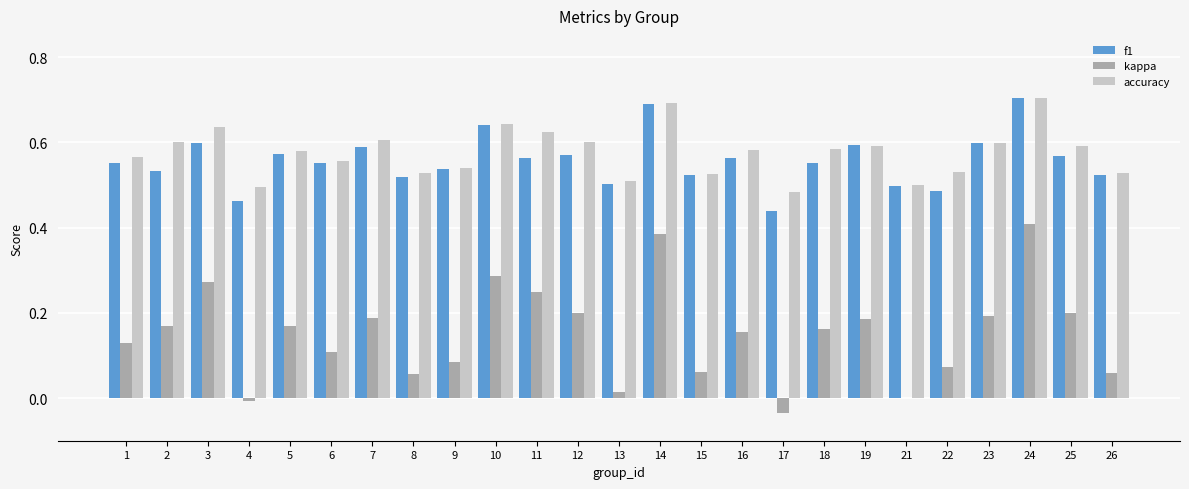

True or false: accuracy has a value of 0.6 at 19.

True